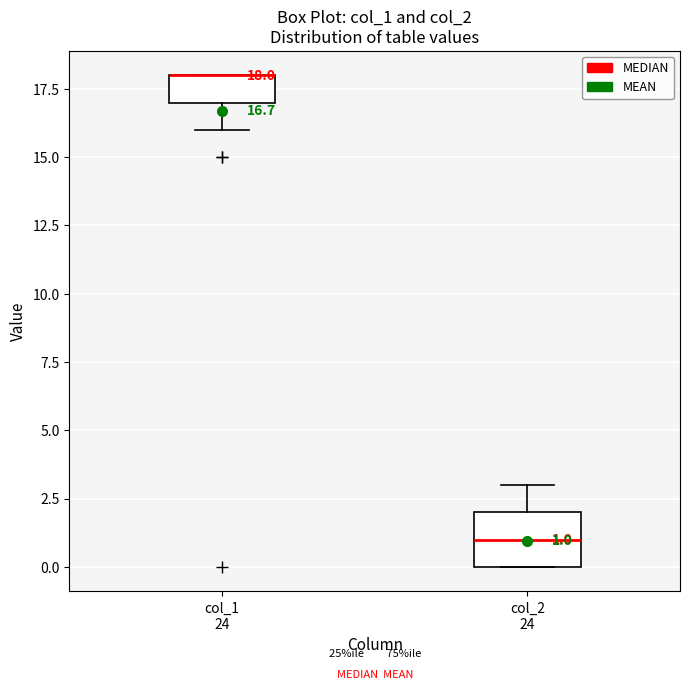

Which box is the tallest, from its lower edge to its upper edge?

col_2 24